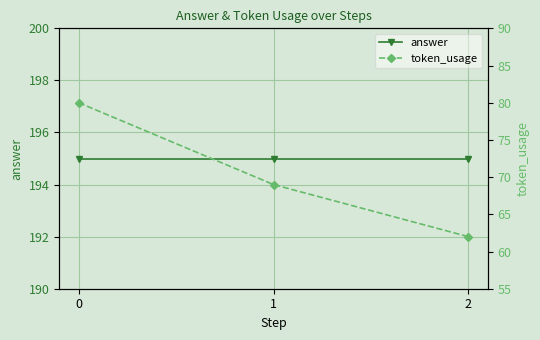

What is the sum of the answer values at 0 and 1?

390